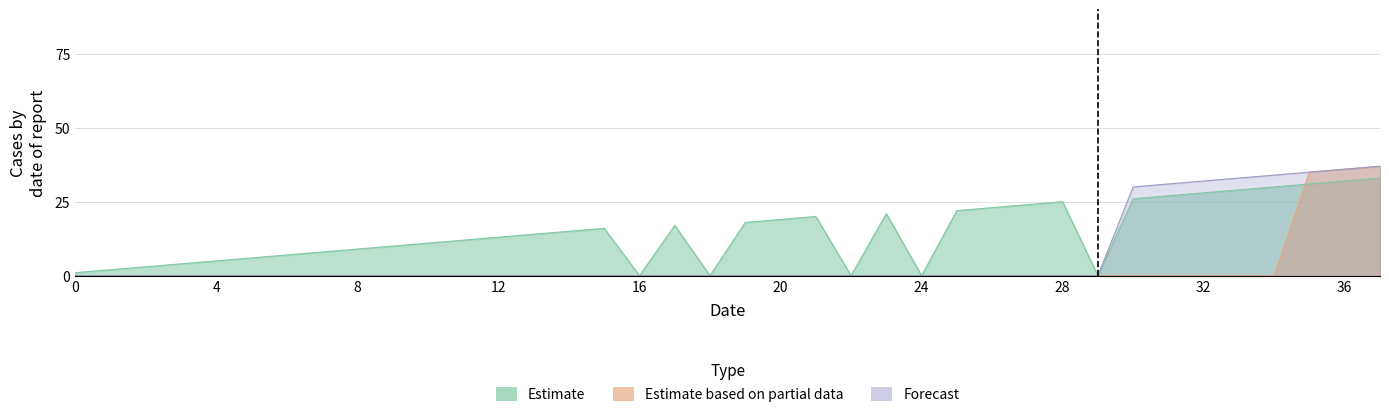

How many positive values does the Estimate series have?

33